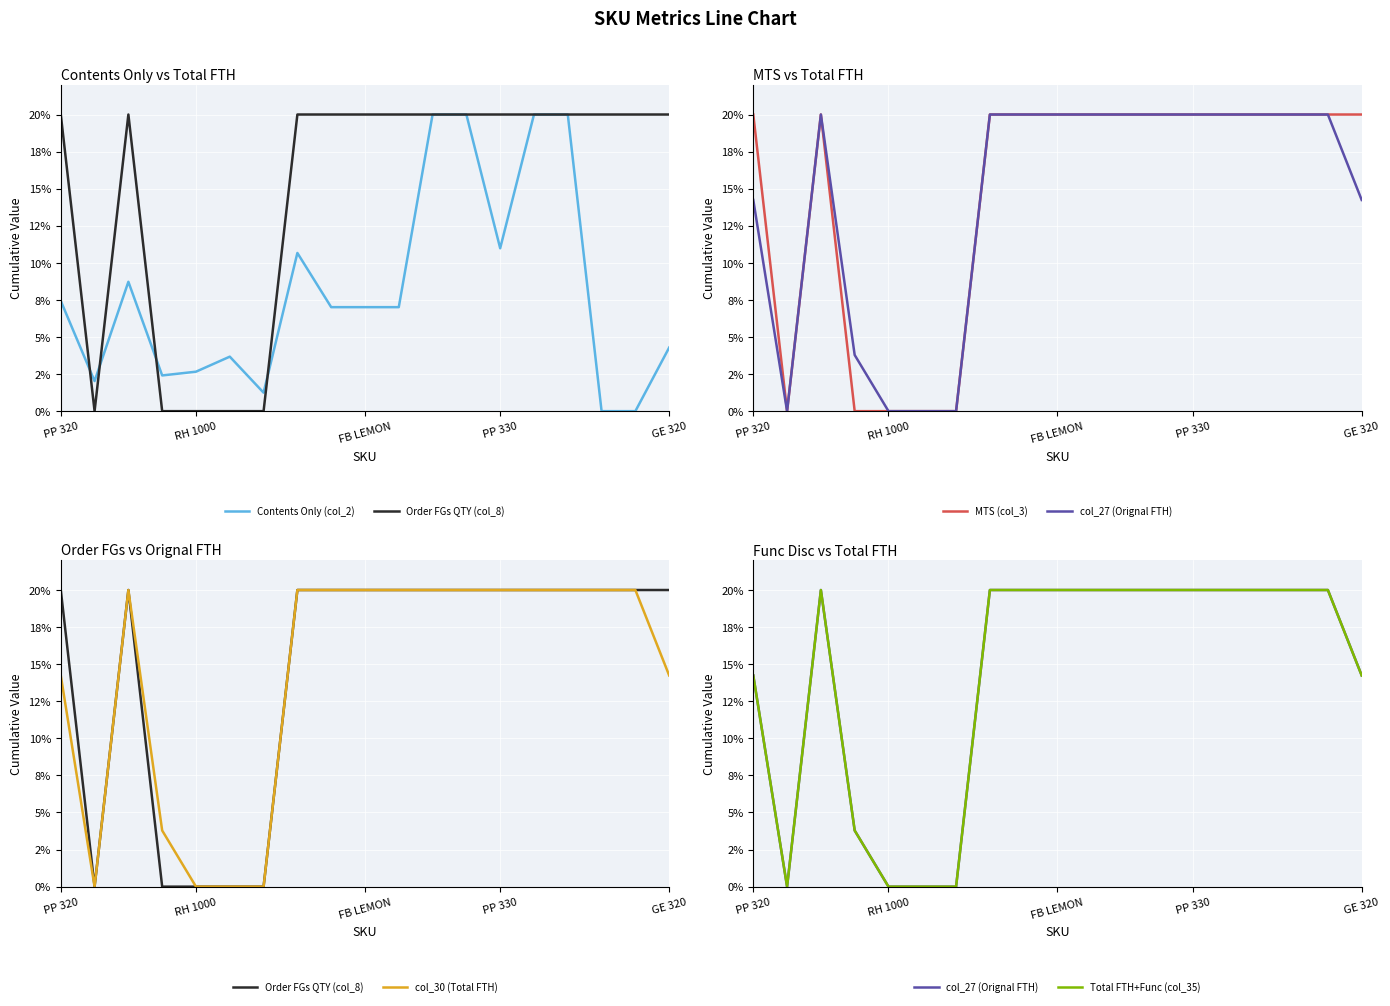

What is the highest value of the MTS (col_3) series?

0.2